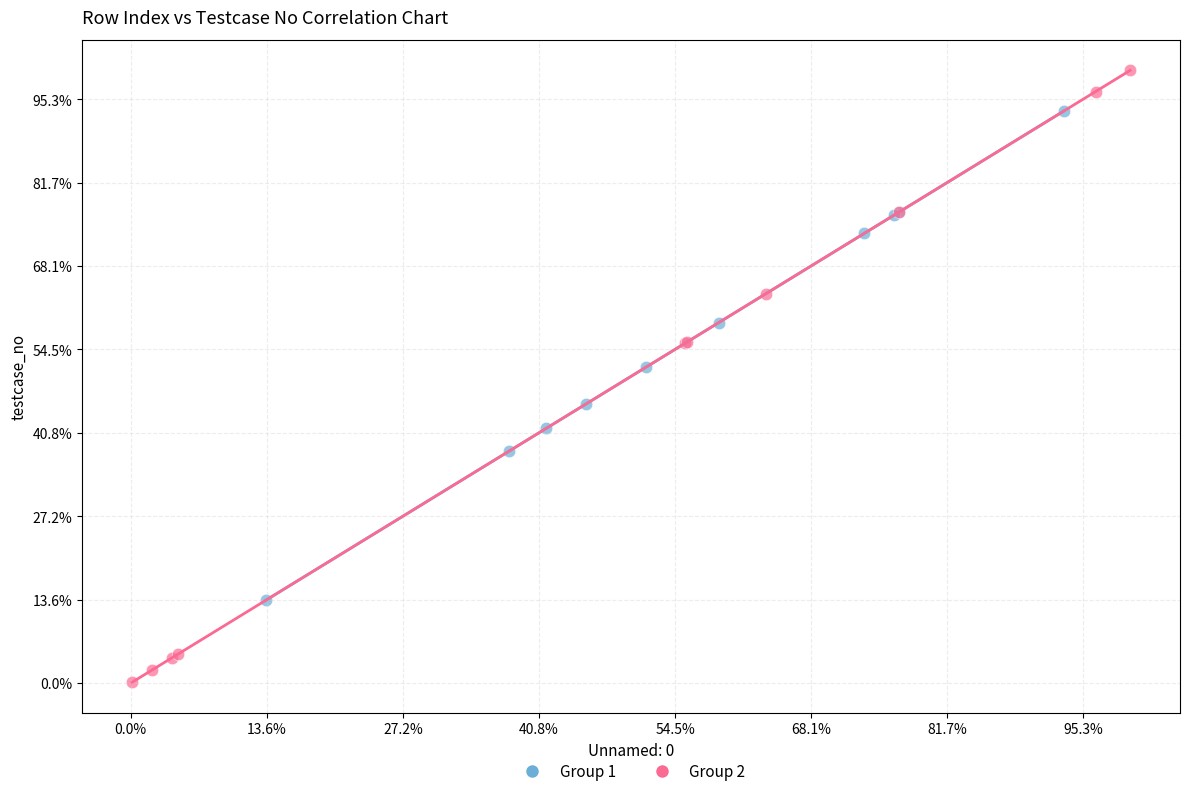

What are all the series names shown in the legend?

Group 1, Group 2